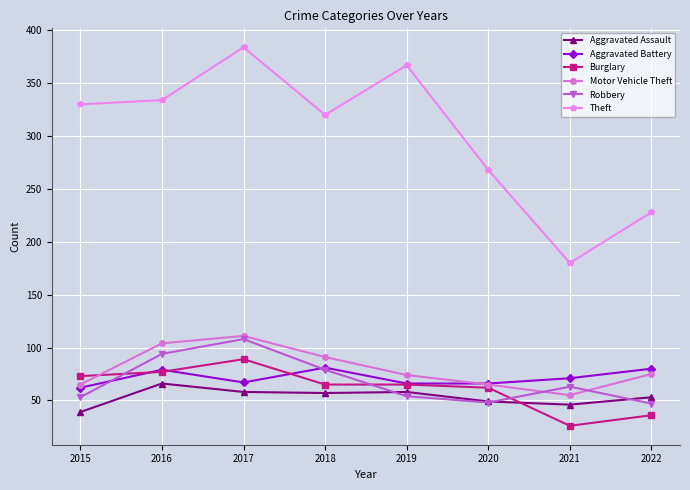

The value of Motor Vehicle Theft at 2020 is 65. True or false?

True